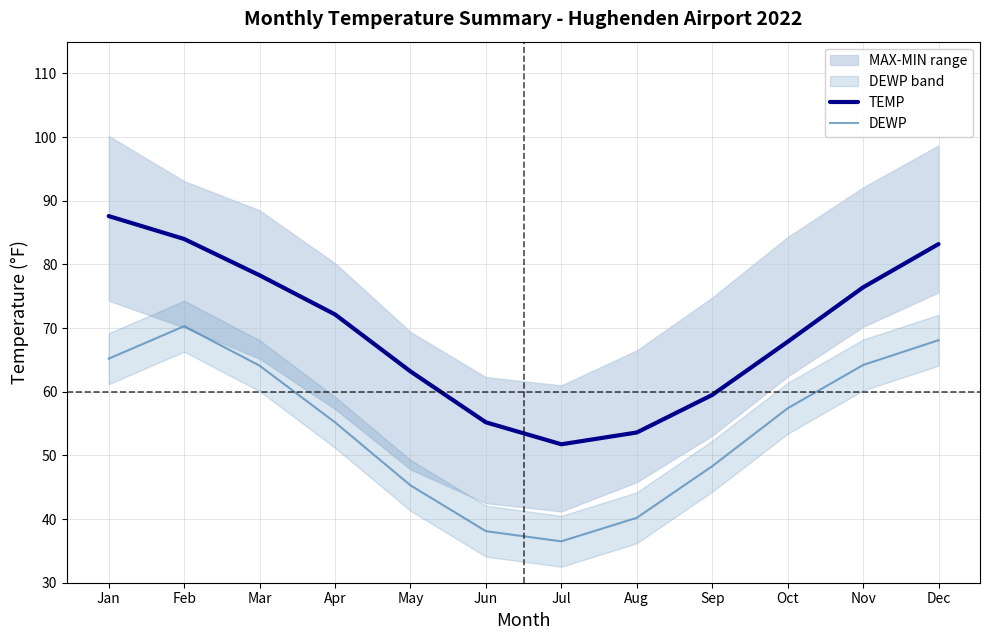

Between Jun and Mar, which is larger?

Mar